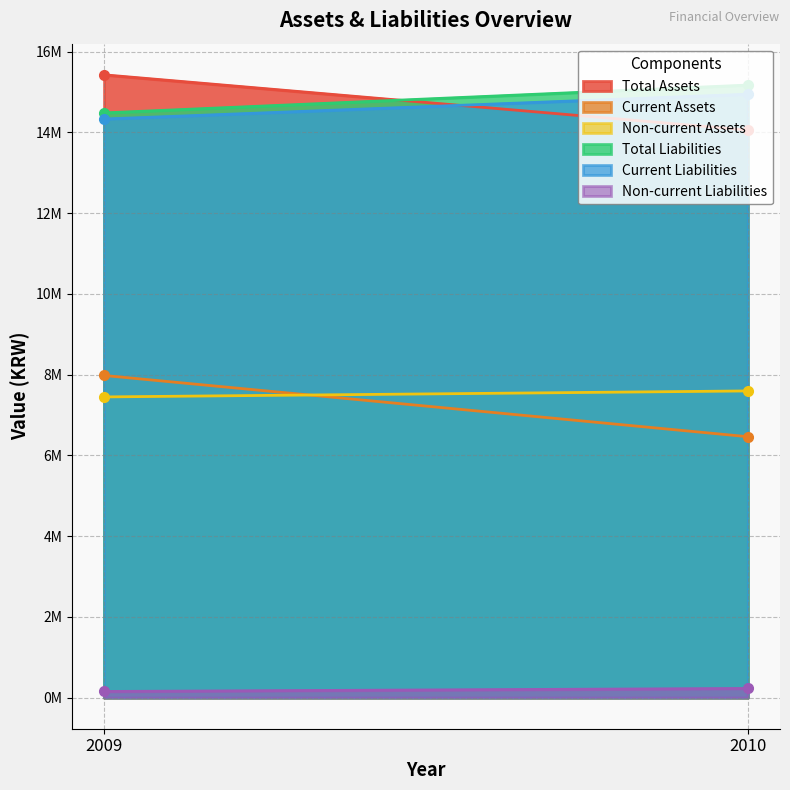

Reading left to right, list all the values displayed in this chart.

Total Assets: 15423076	14054834
Current Assets: 7977130	6460761
Non-current Assets: 7445945	7594073
Total Liabilities: 14479721	15168764
Current Liabilities: 14328213	14942516
Non-current Liabilities: 151508	226248